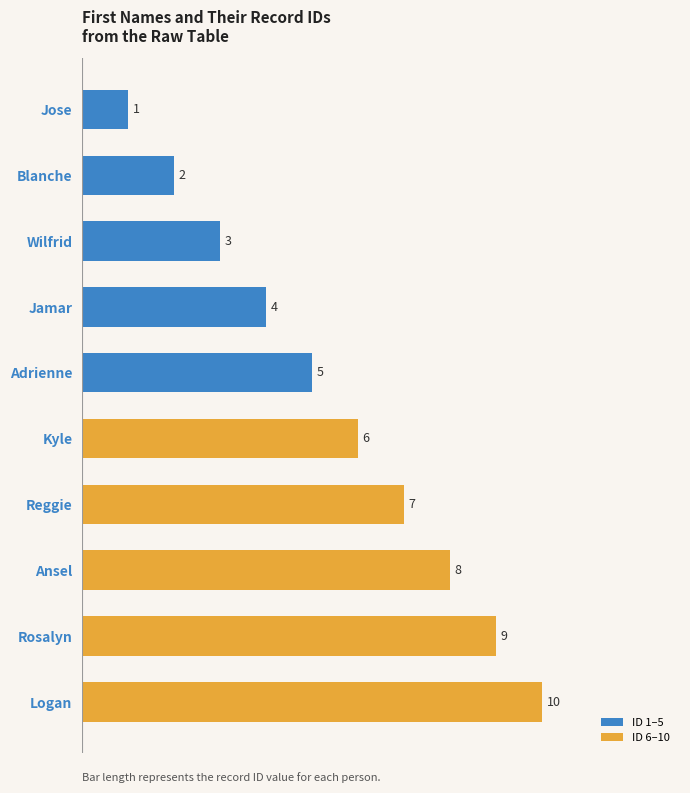

Which category has the lowest value across all series?

Jose